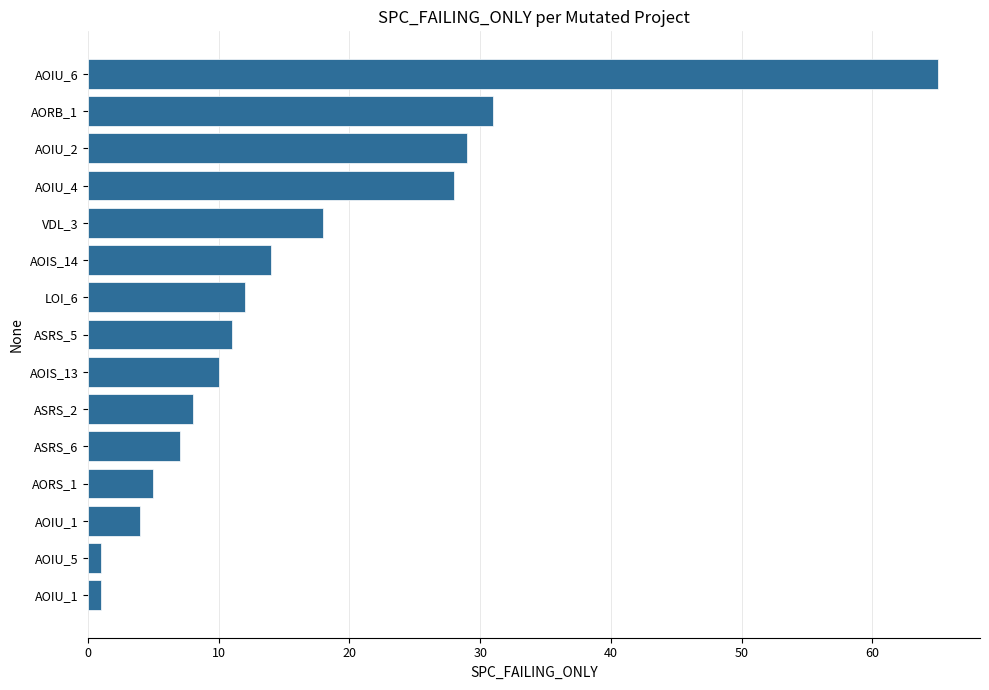

How many bars are there in total?

15